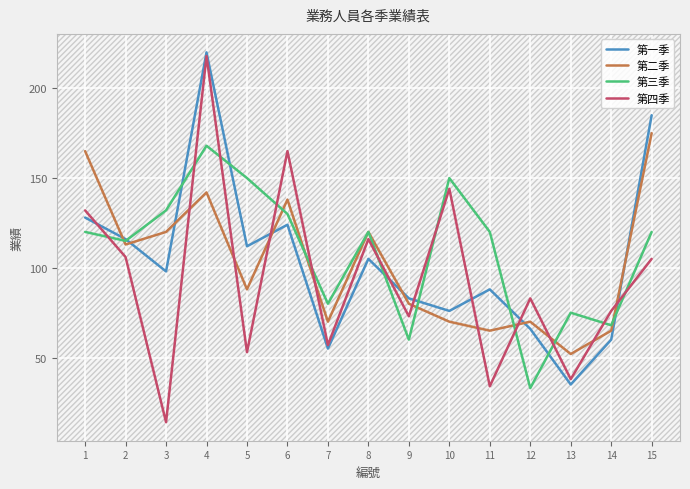

Reading left to right, extract all data points from this chart.

第一季: 128	116	98	220	112	124	55	105	83	76	88	66	35	60	185
第二季: 165	113	120	142	88	138	70	120	80	70	65	70	52	65	175
第三季: 120	115	132	168	150	130	80	120	60	150	120	33	75	68	120
第四季: 132	106	14	218	53	165	57	116	73	144	34	83	38	76	105